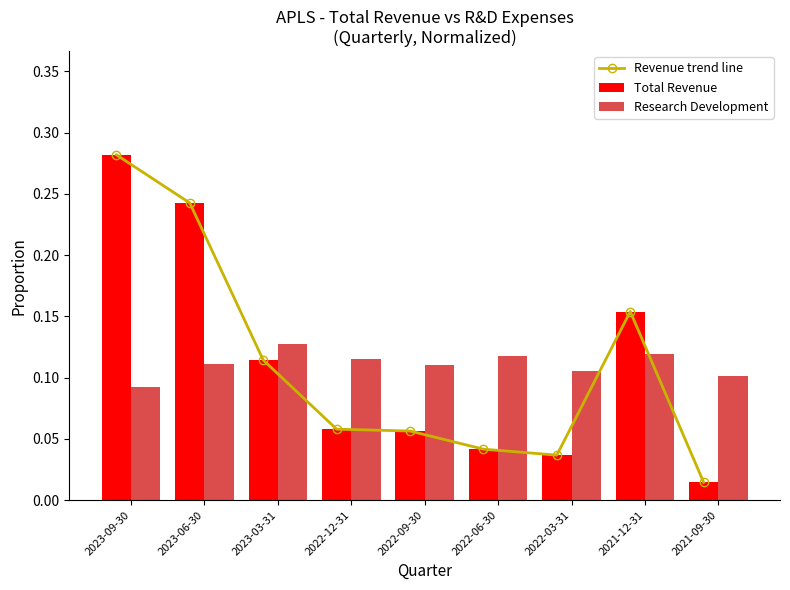

What is the highest value of the Research Development series?

0.1